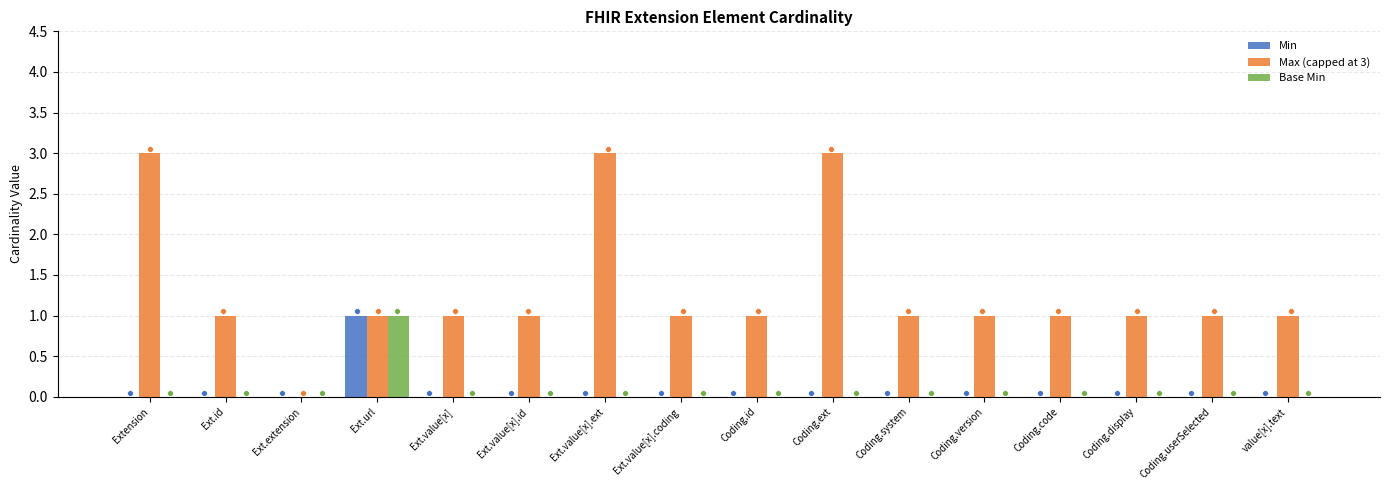

What is the total value across all series at Coding.code?

1